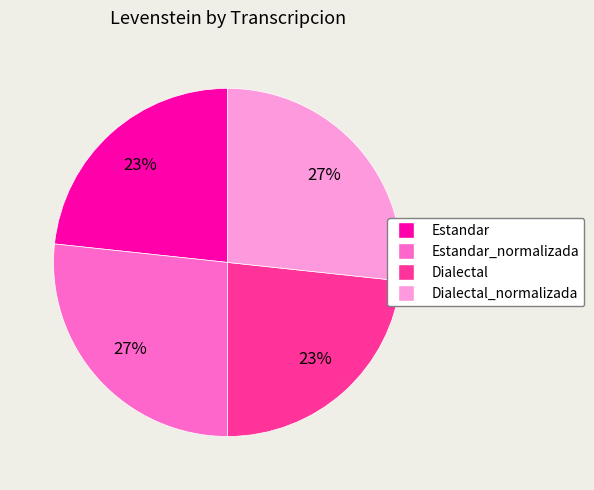

To the nearest percent, what is the average slice percentage?

25%